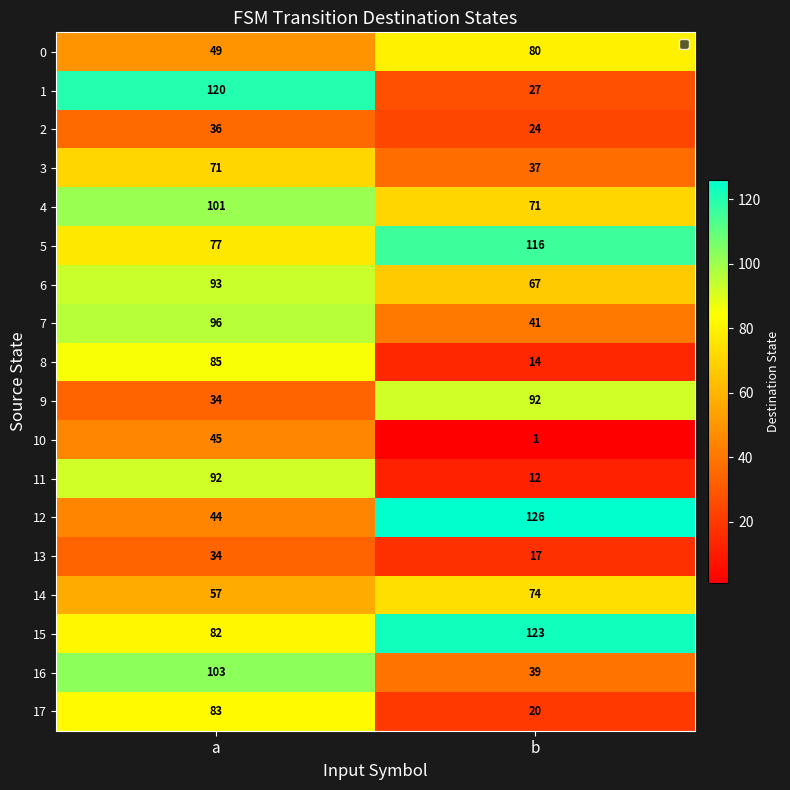

At which category does the chart reach its minimum across all series?

b